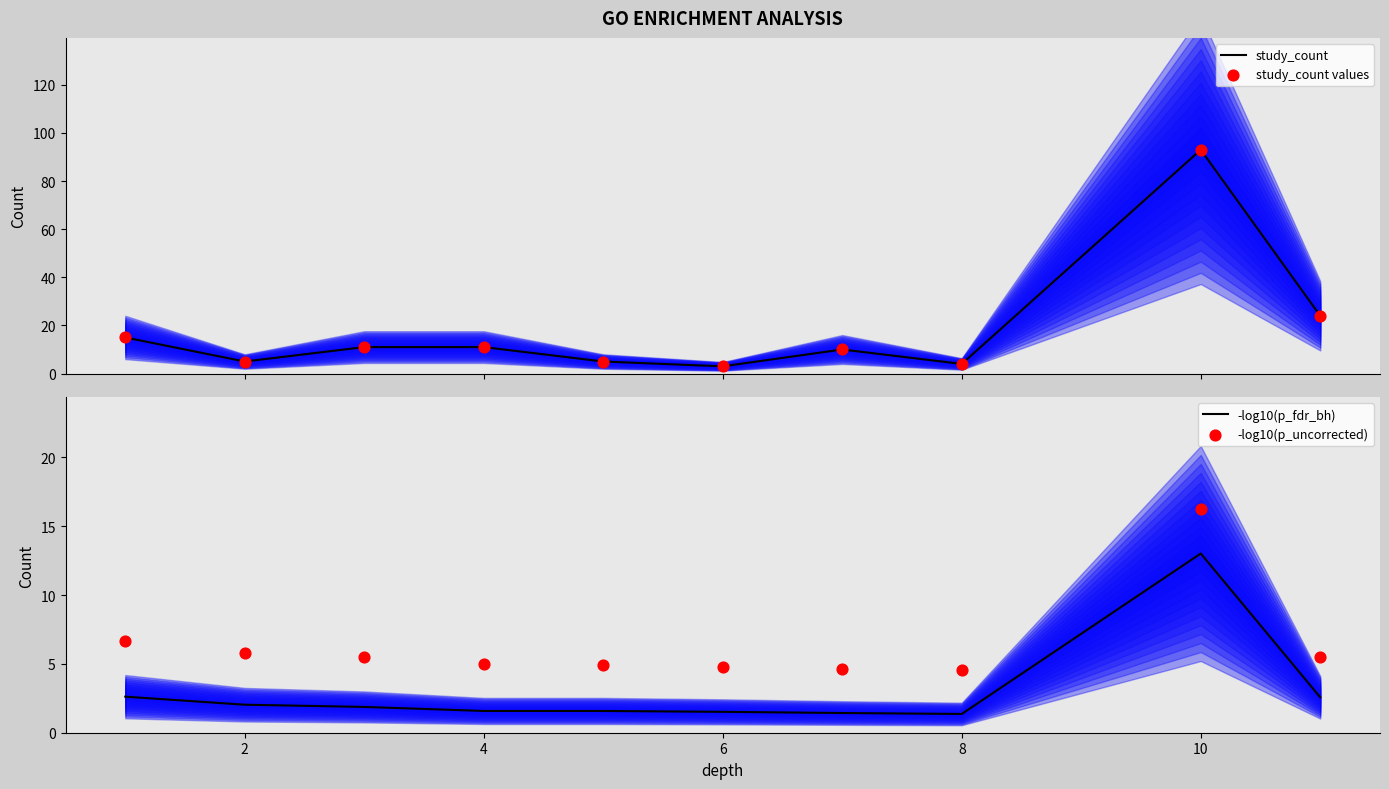

Which series has the largest Y range (max minus min)?

study_count